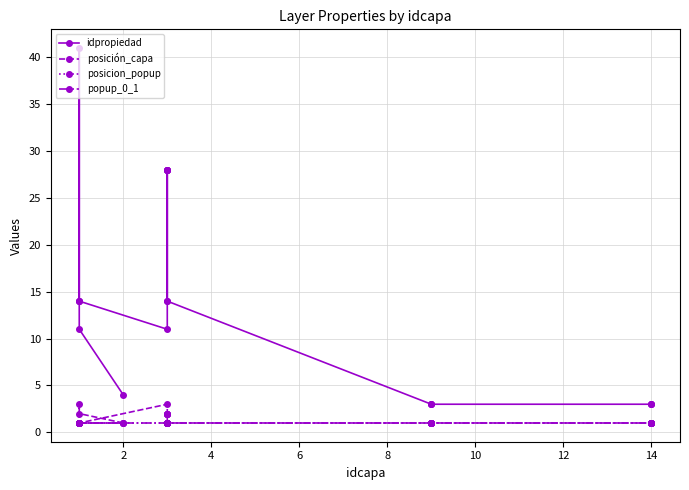

True or false: popup_0_1 and posición_capa intersect in this chart.

False